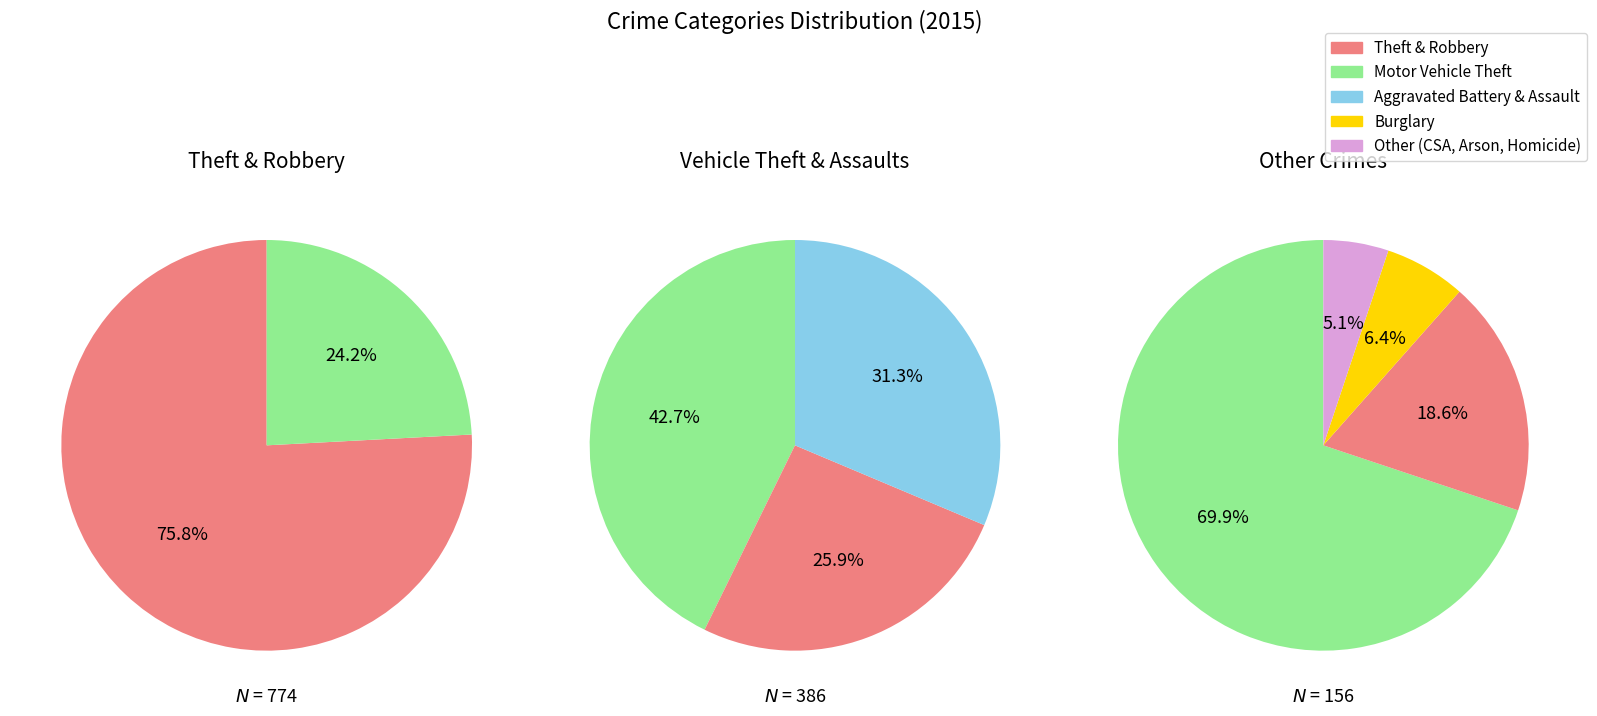

Which slice is the largest?

Theft